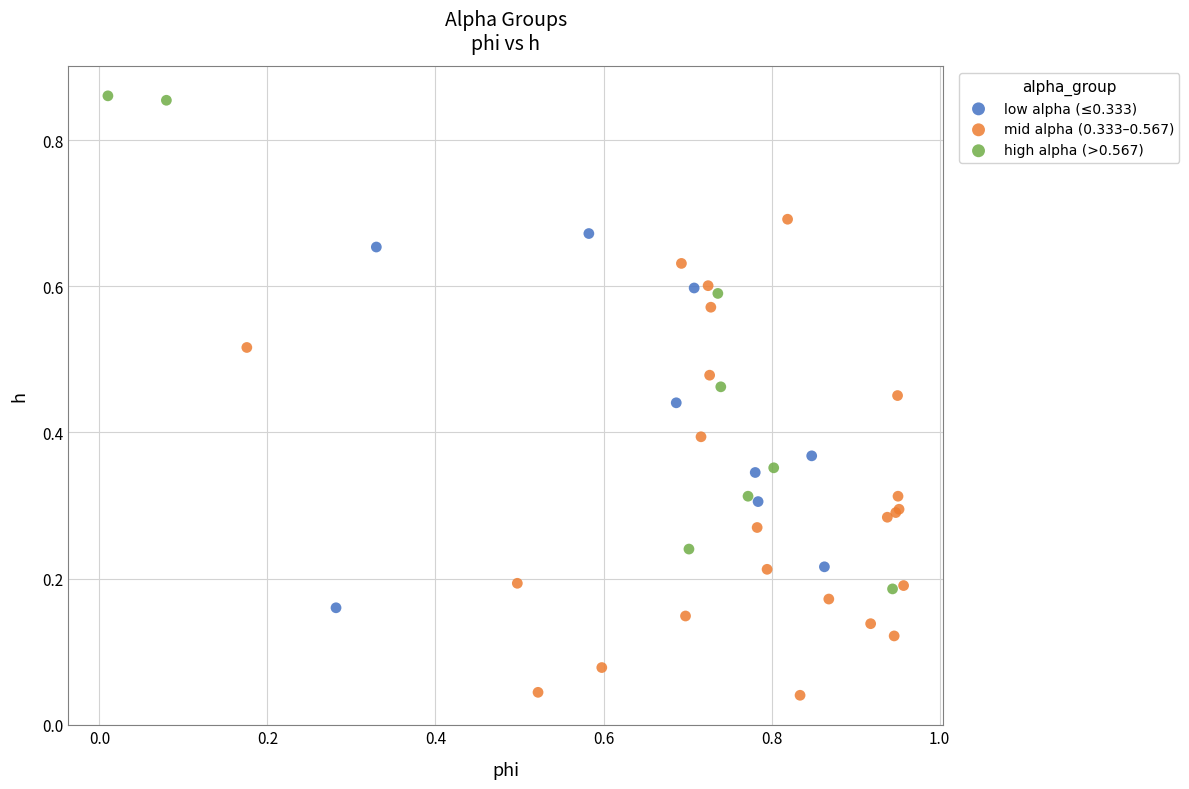

Which series contains the highest Y value?

high alpha (>0.567)